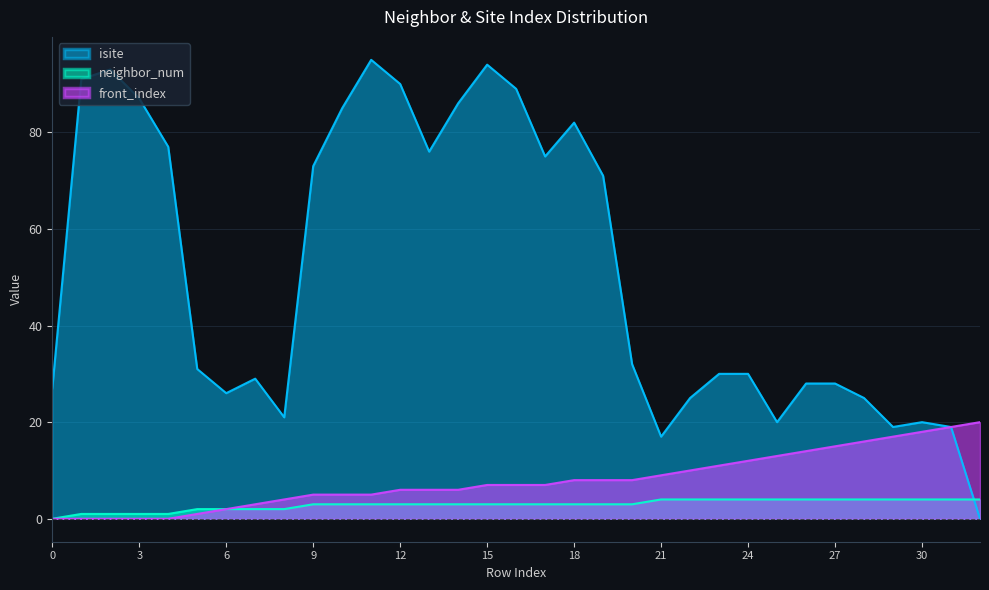

Which has a higher value, 21 or 26?

26